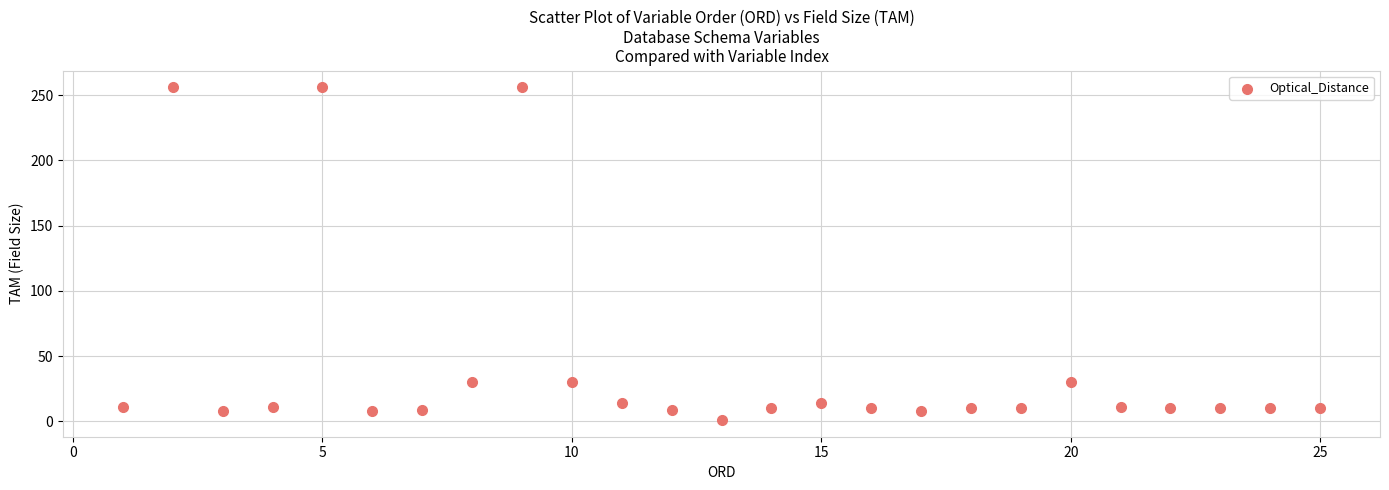

What is the range of Y values (max minus min)?

255